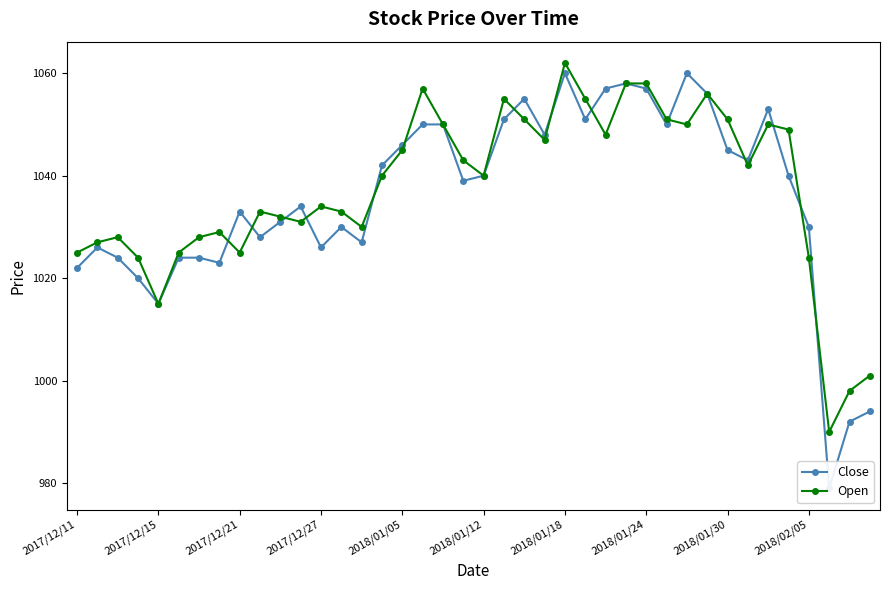

What is the minimum value for Open?

990